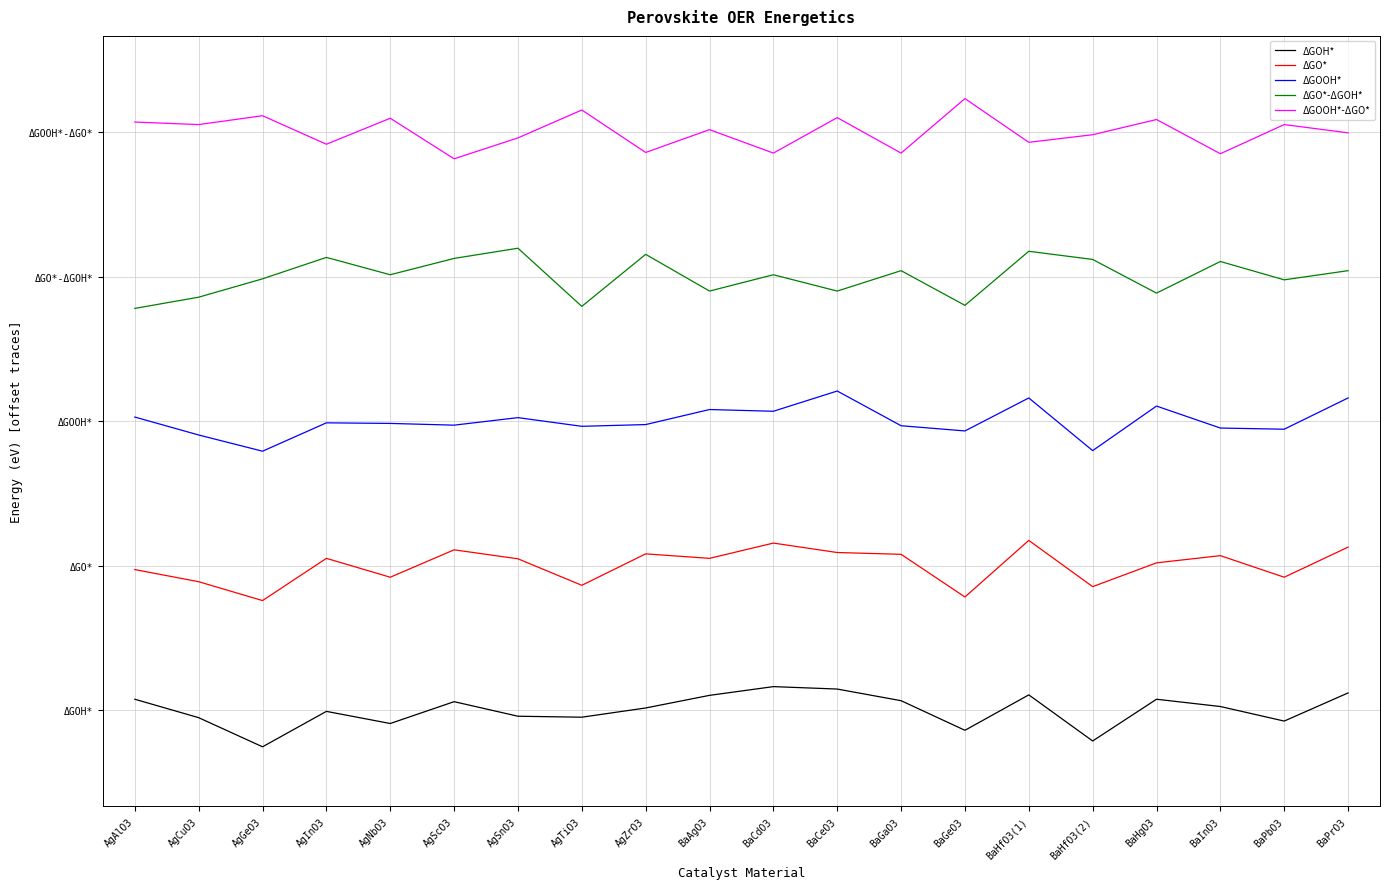

True or false: ΔGO* and ΔGOOH*-ΔGO* cross at least once.

False